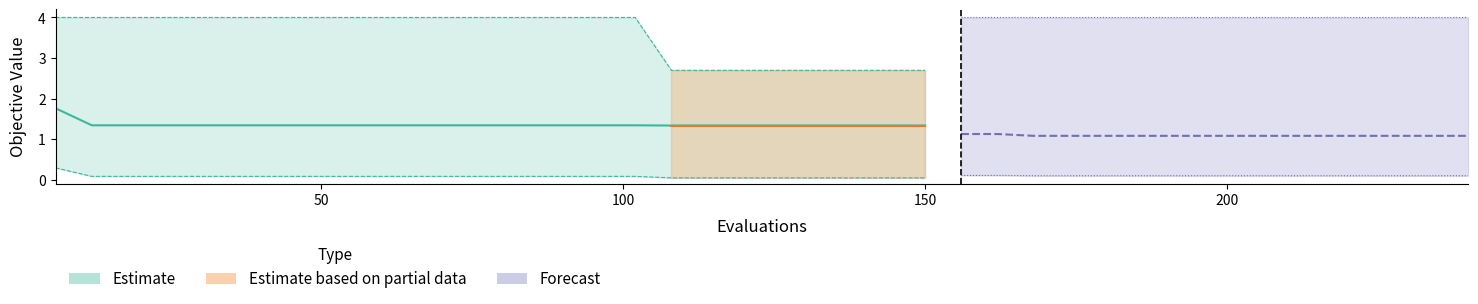

True or false: there are more than 0 points higher than both neighbors.

False